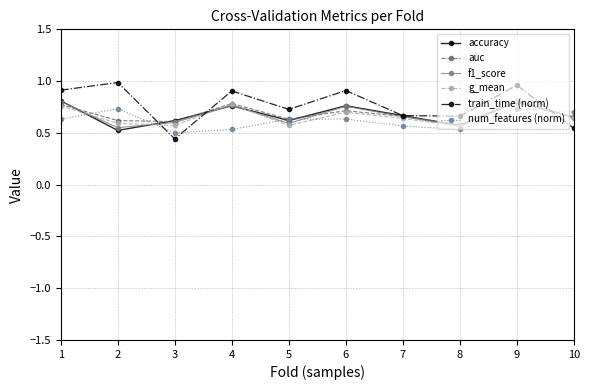

What is the spread (max minus min) of values at 9?

0.2